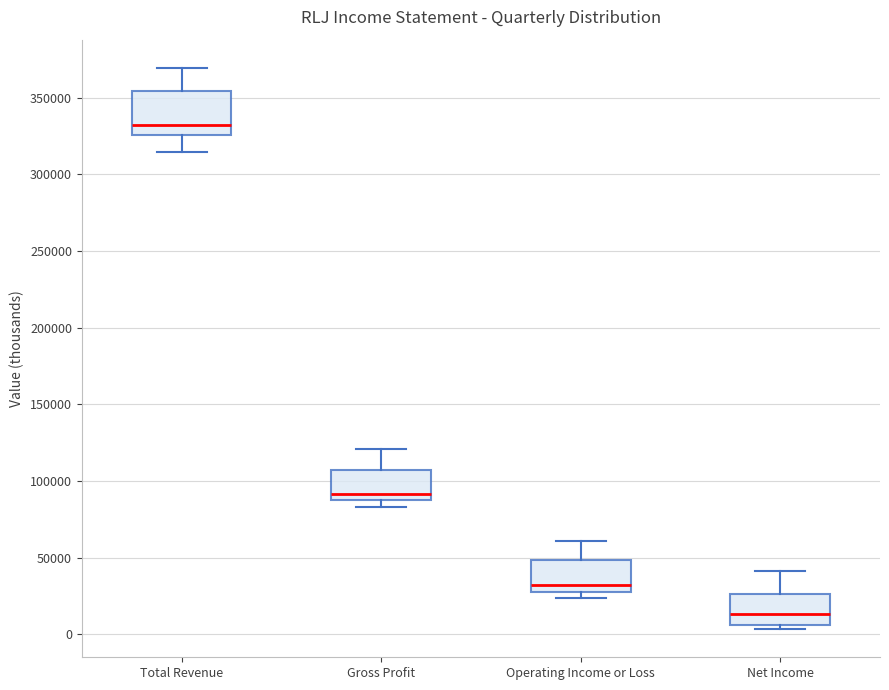

Reading left to right, read every box against the y-axis: the position of its median line, the range the box covers, and the ends of its whiskers. The values are not printed on the chart, so give them approximately, as read against the axis.

Total Revenue: median 330000, box 325000 to 355000, whiskers 315000 to 370000
Gross Profit: median 90000 (just above the box's lower edge), box 90000 to 105000, whiskers 85000 to 120000
Operating Income or Loss: median 30000 (just above the box's lower edge), box 30000 to 50000, whiskers 25000 to 60000
Net Income: median 15000, box 5000 to 25000, whiskers 5000 (just below the box's lower edge) to 40000